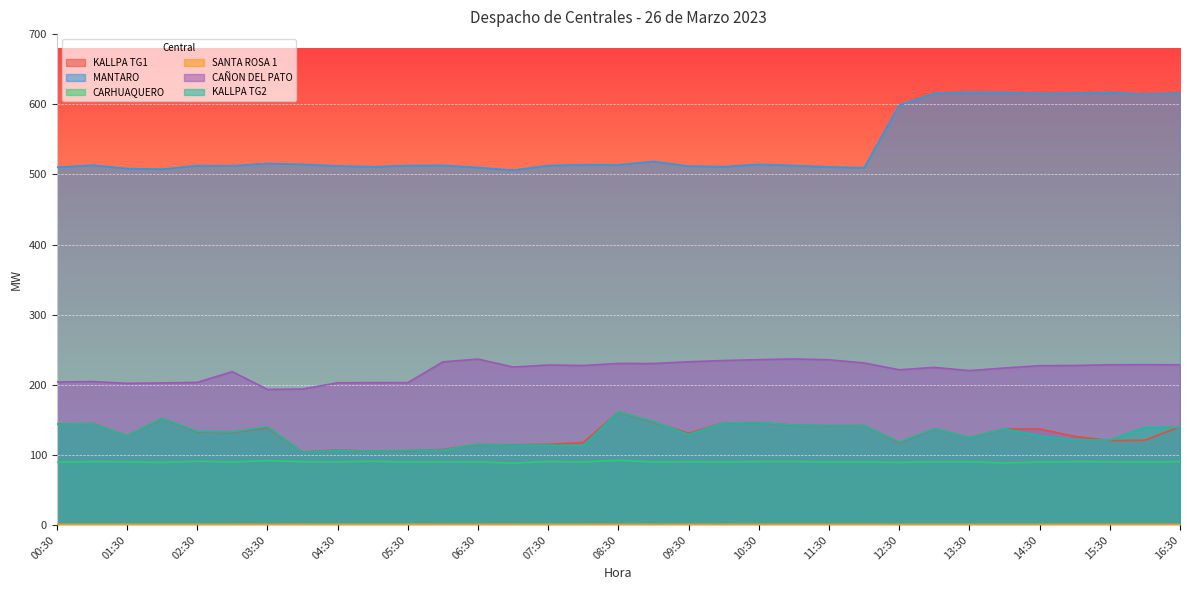

What is the difference between the maximum and minimum values in the KALLPA TG2 series?

57.5